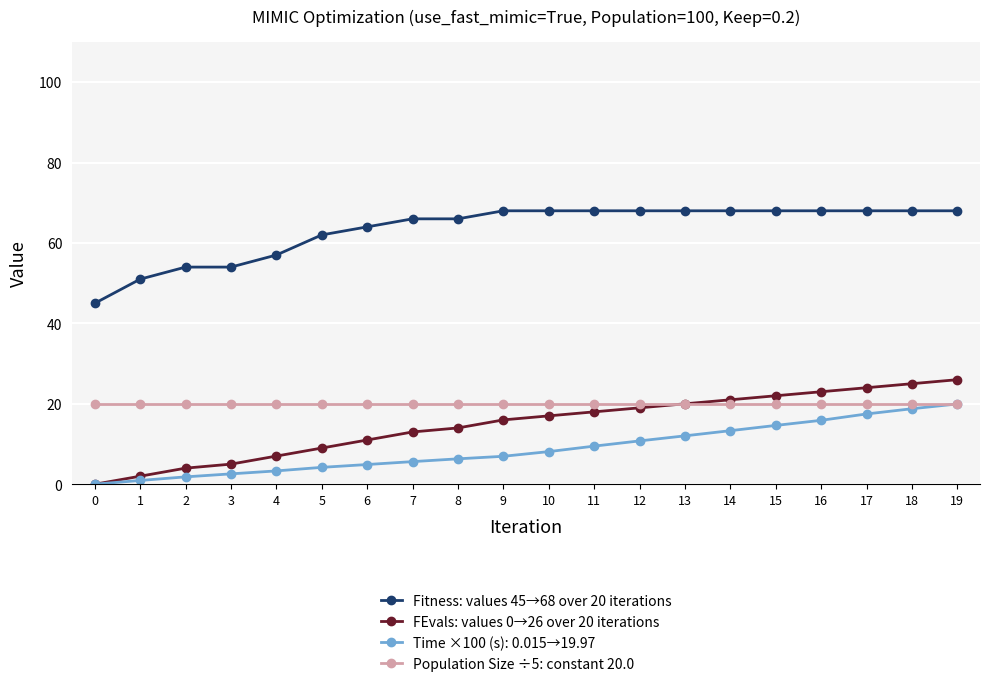

What is the greatest value displayed?

68.0